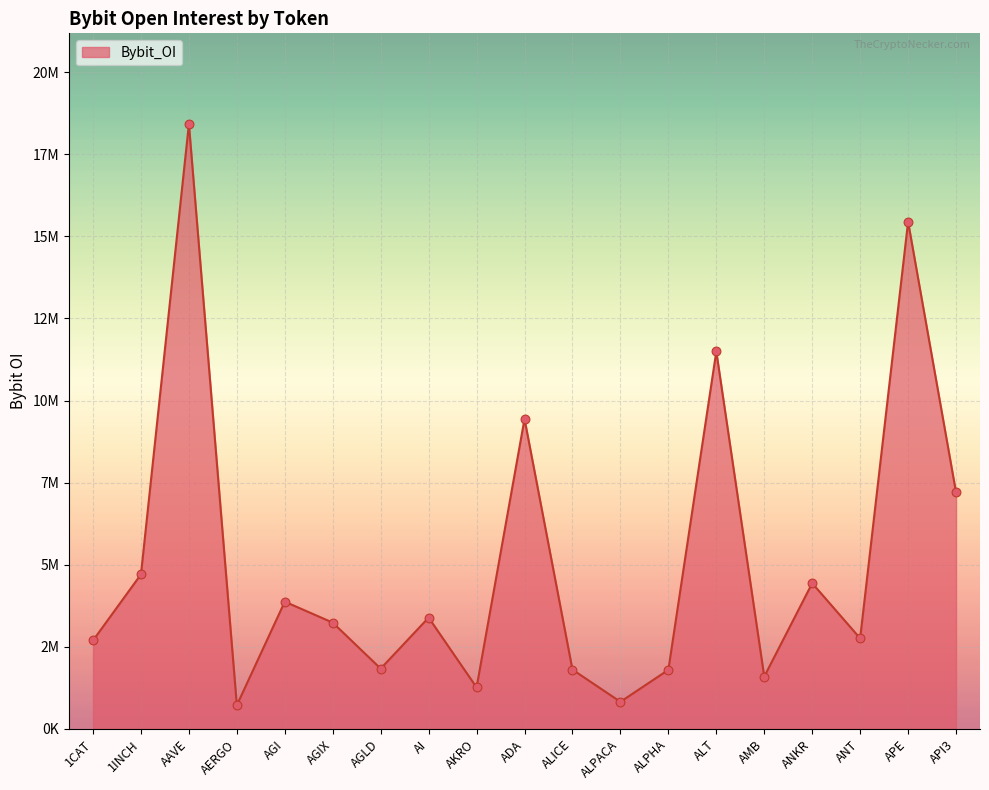

Does the chart have visible grid lines?

Yes